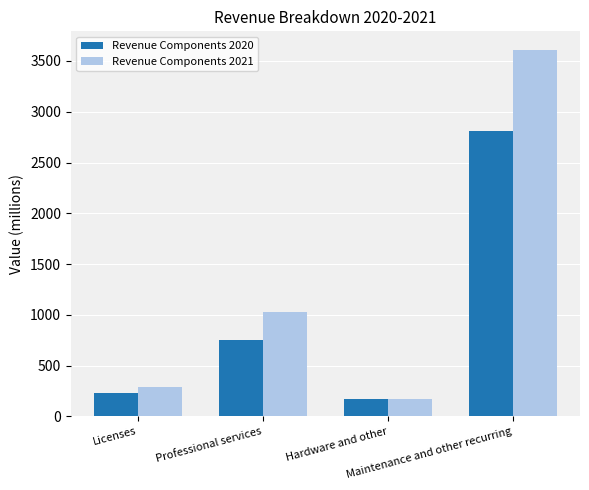

What is the label of the 2nd bar from the right?

Hardware and other